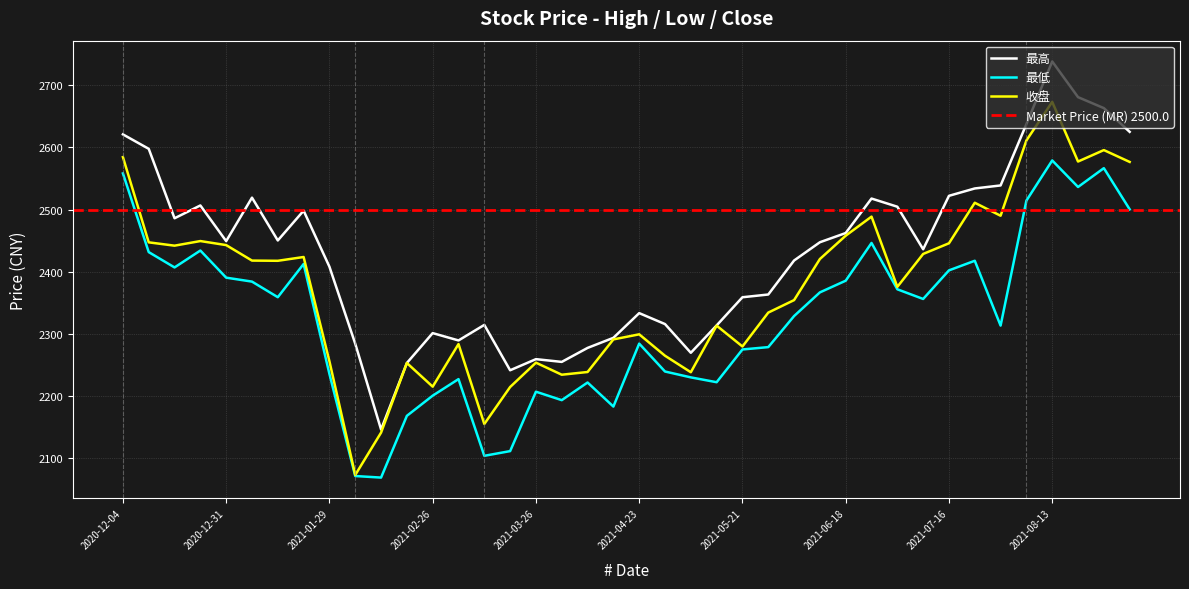

At 2021-01-08, list the series in order from largest to smallest.

最高, 收盘, 最低